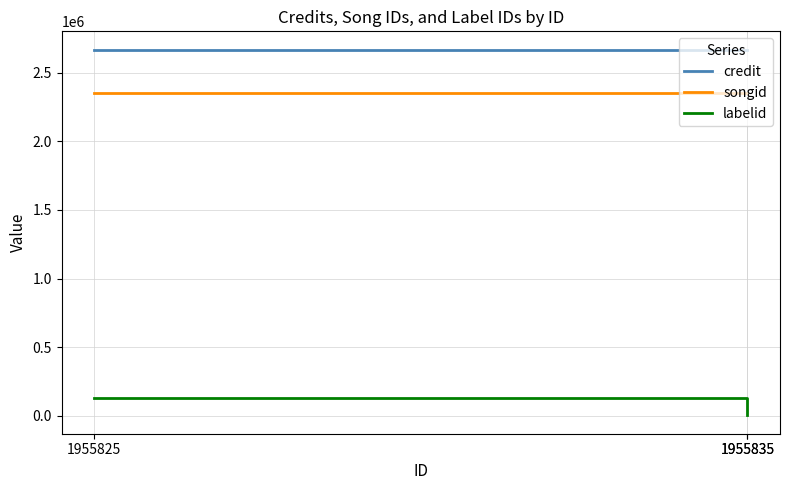

At how many categories does at least one series exceed 445455?

3